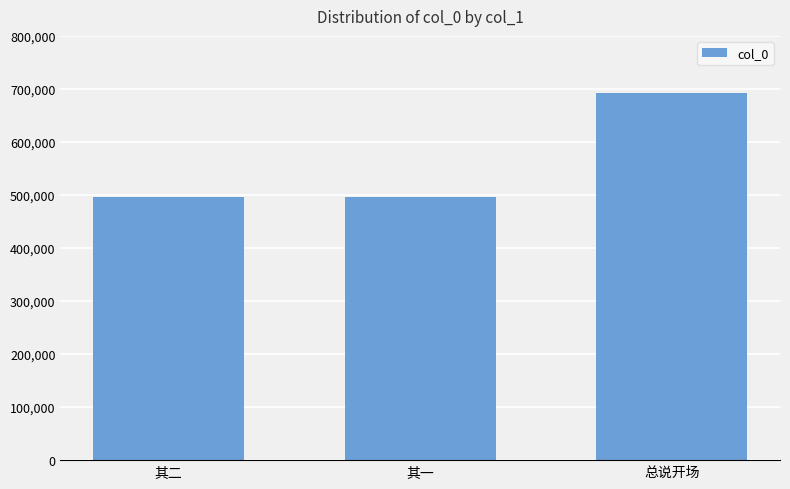

Which has a higher value, 总说开场 or 其一?

总说开场